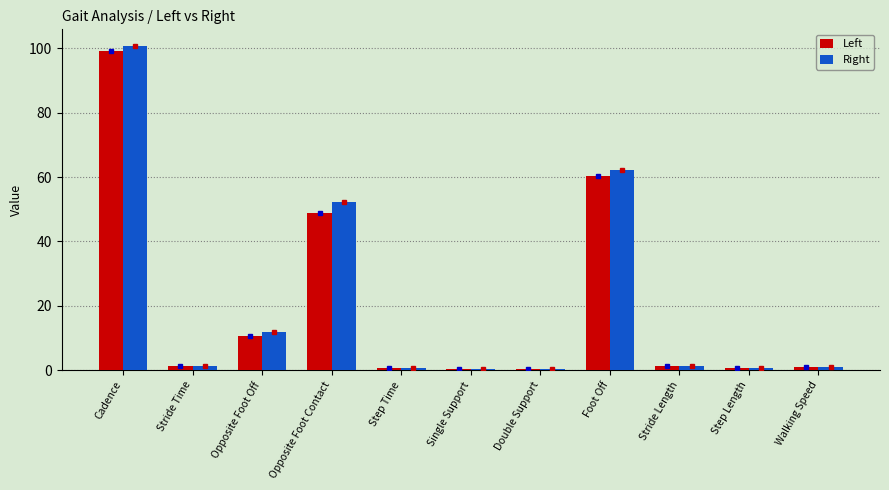

Which series changed the most between Double Support and Foot Off?

Right